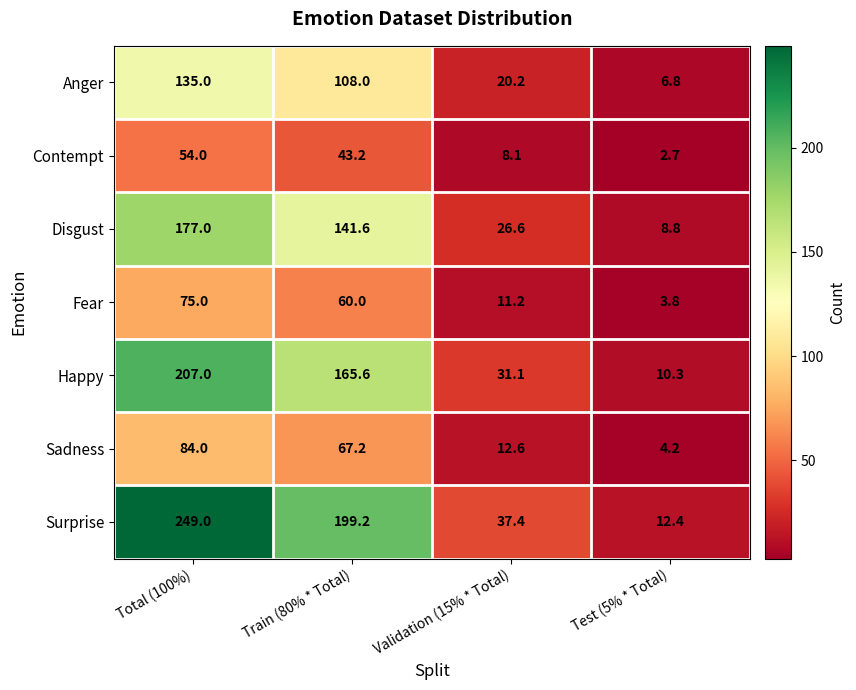

What is the difference between the maximum and minimum values in the Contempt series?

51.3